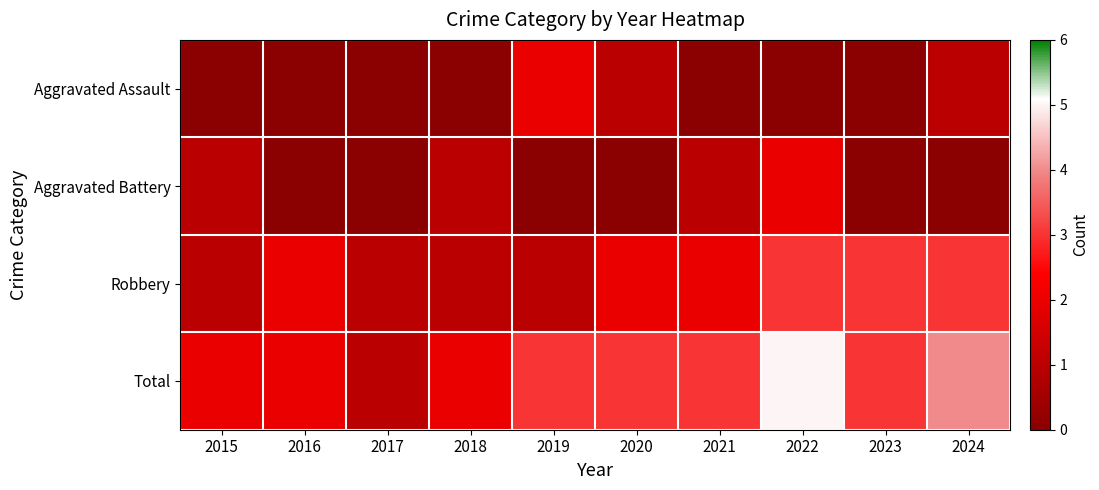

At how many categories does at least one series exceed 1?

9